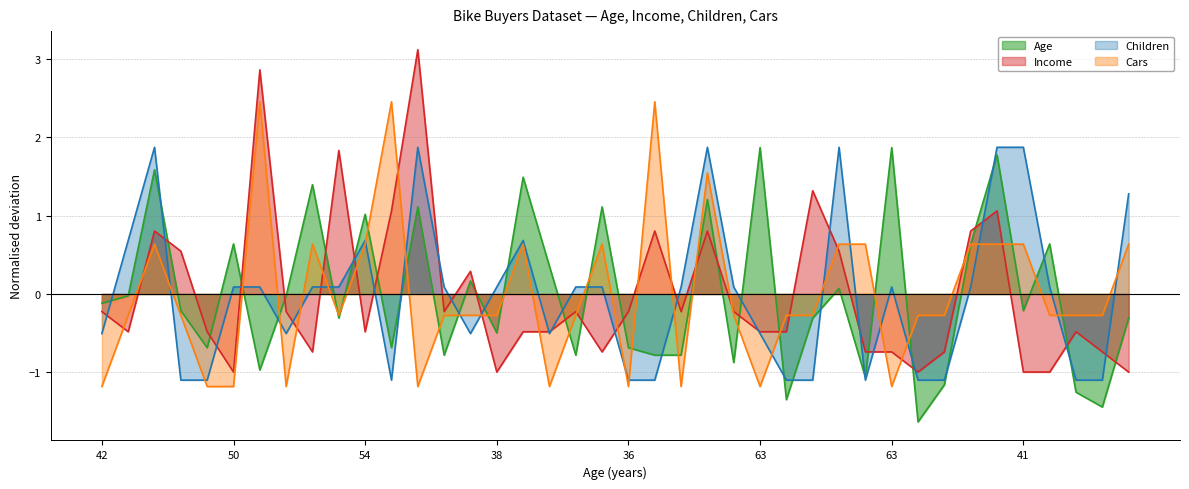

At how many categories does at least one series exceed 1?

18